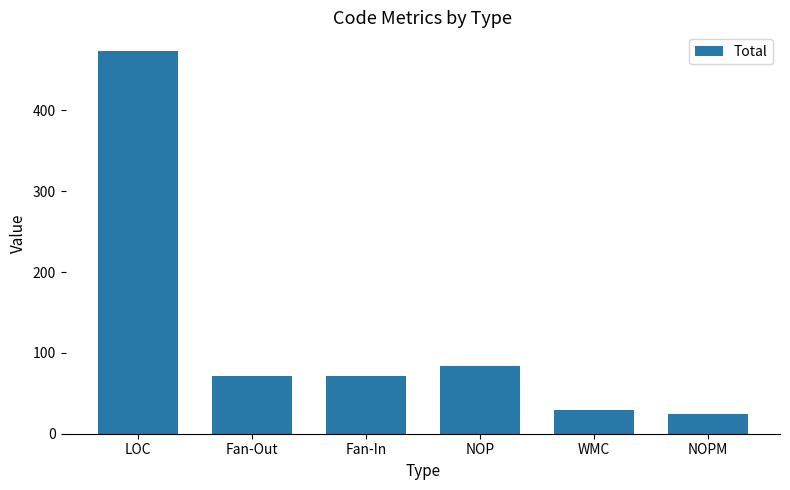

At which label does the data first exceed 72?

LOC